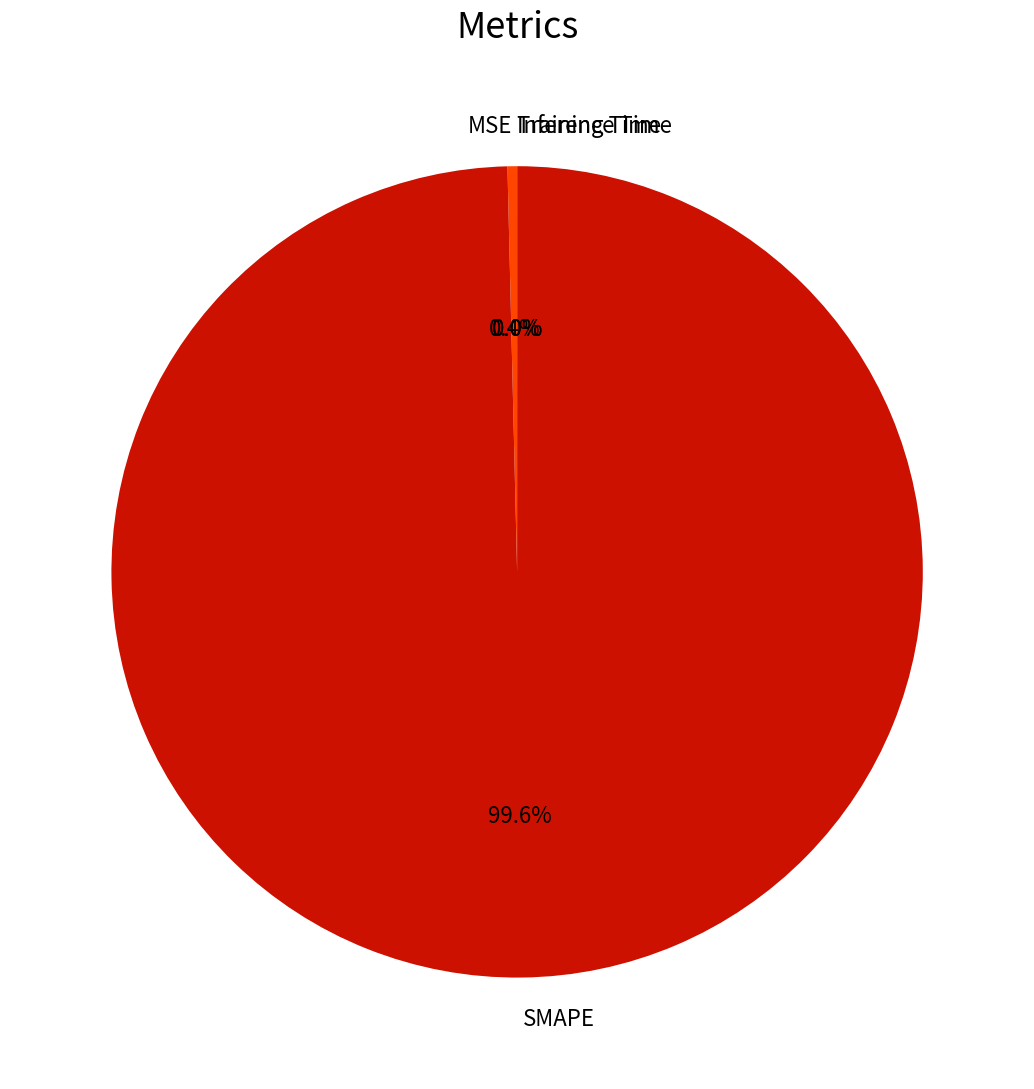

To the nearest percent, what is the difference between the largest and smallest slice percentages?

100%